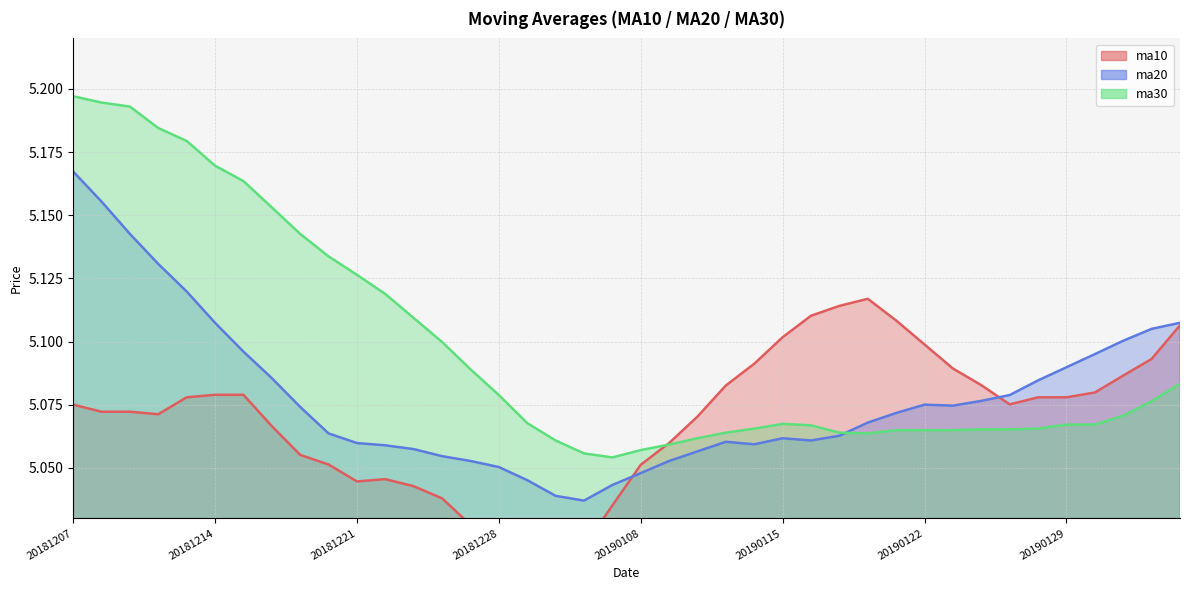

Between which two adjacent categories do ma10 and ma20 first intersect?

20190107 and 20190108